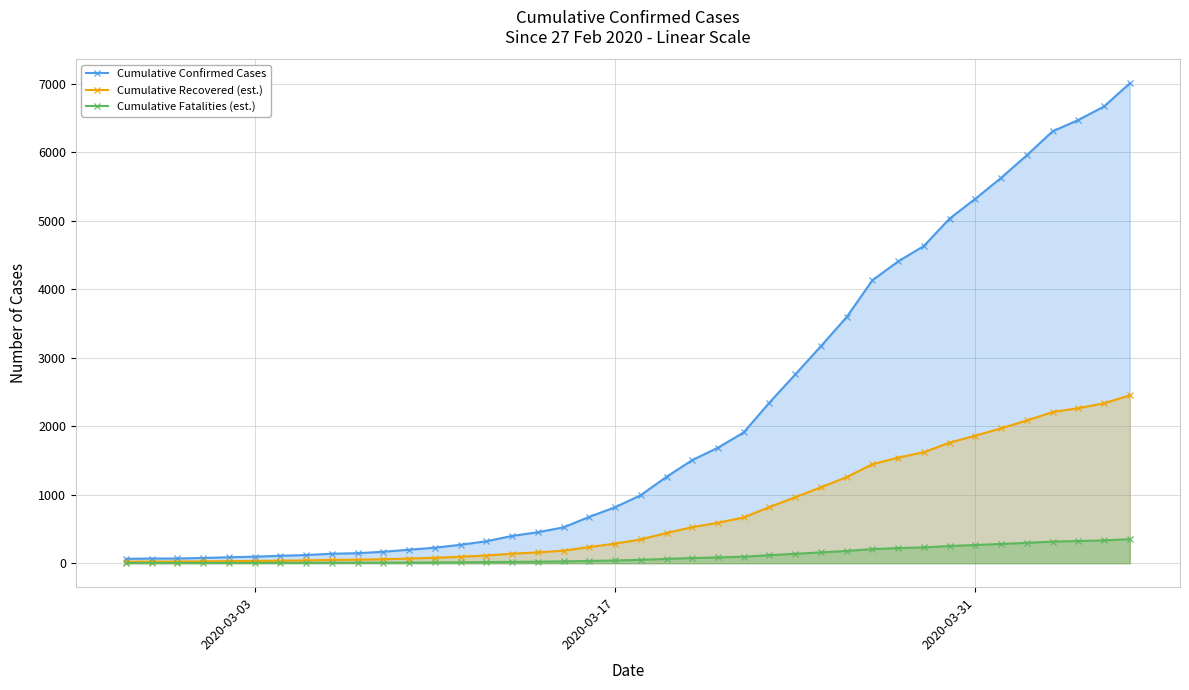

Which series has the largest total across all categories?

Cumulative Confirmed Cases